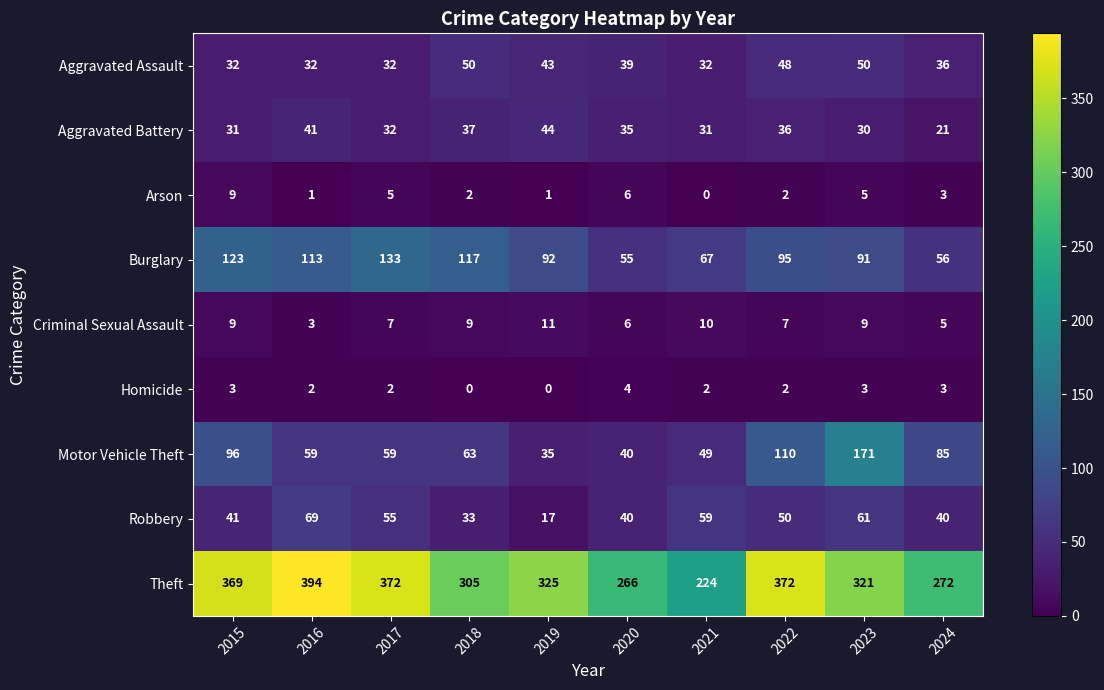

Rank the series by their maximum value, from highest to lowest.

Theft, Motor Vehicle Theft, Burglary, Robbery, Aggravated Assault, Aggravated Battery, Criminal Sexual Assault, Arson, Homicide